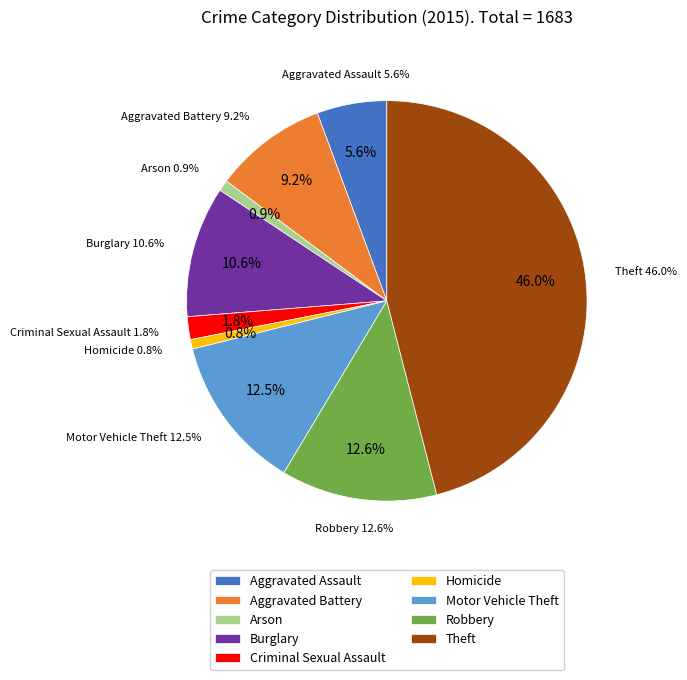

To the nearest percent, what percentage of the pie is Homicide?

1%